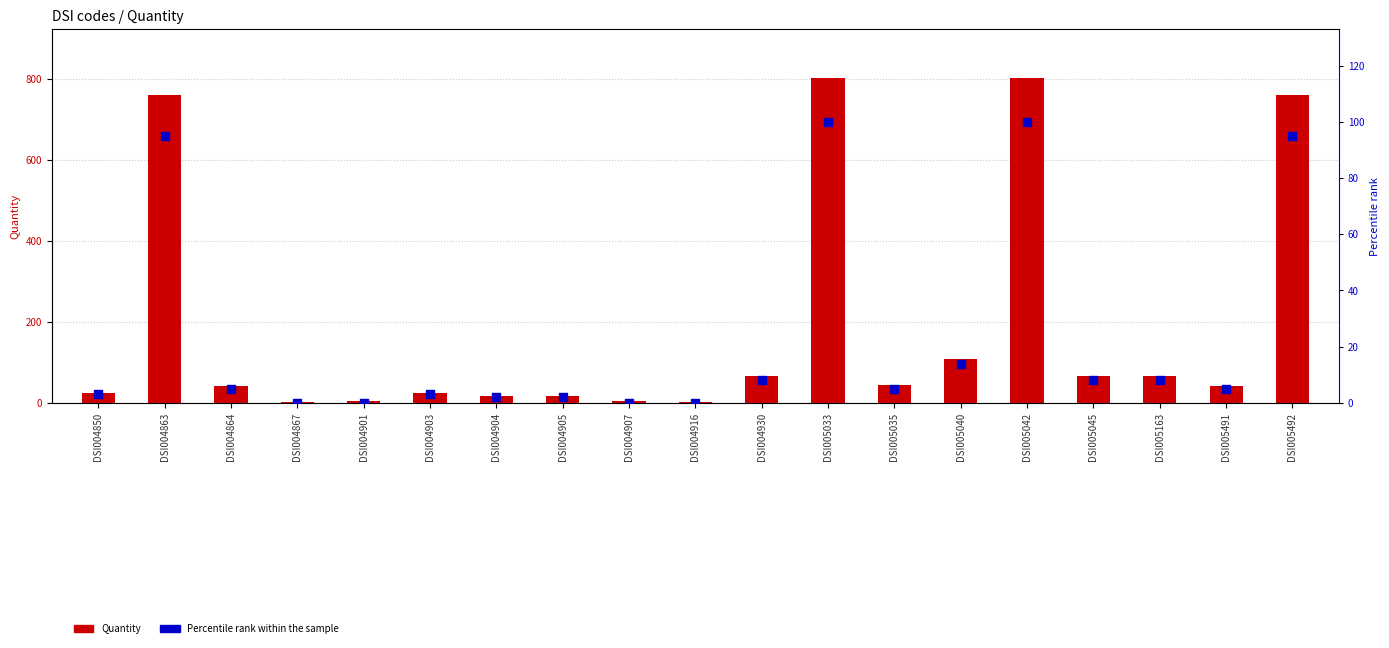

Is the value of Percentile rank at DSI004864 greater than the value of Quantity at DSI005491?

No